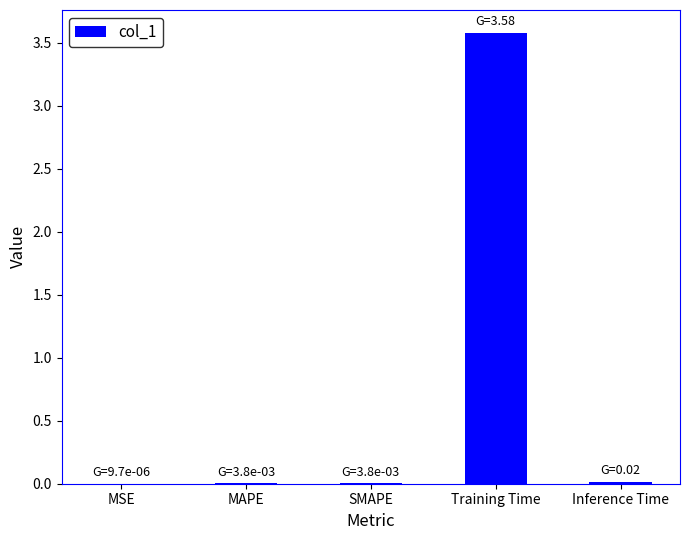

What is the sum of all values?

3.6